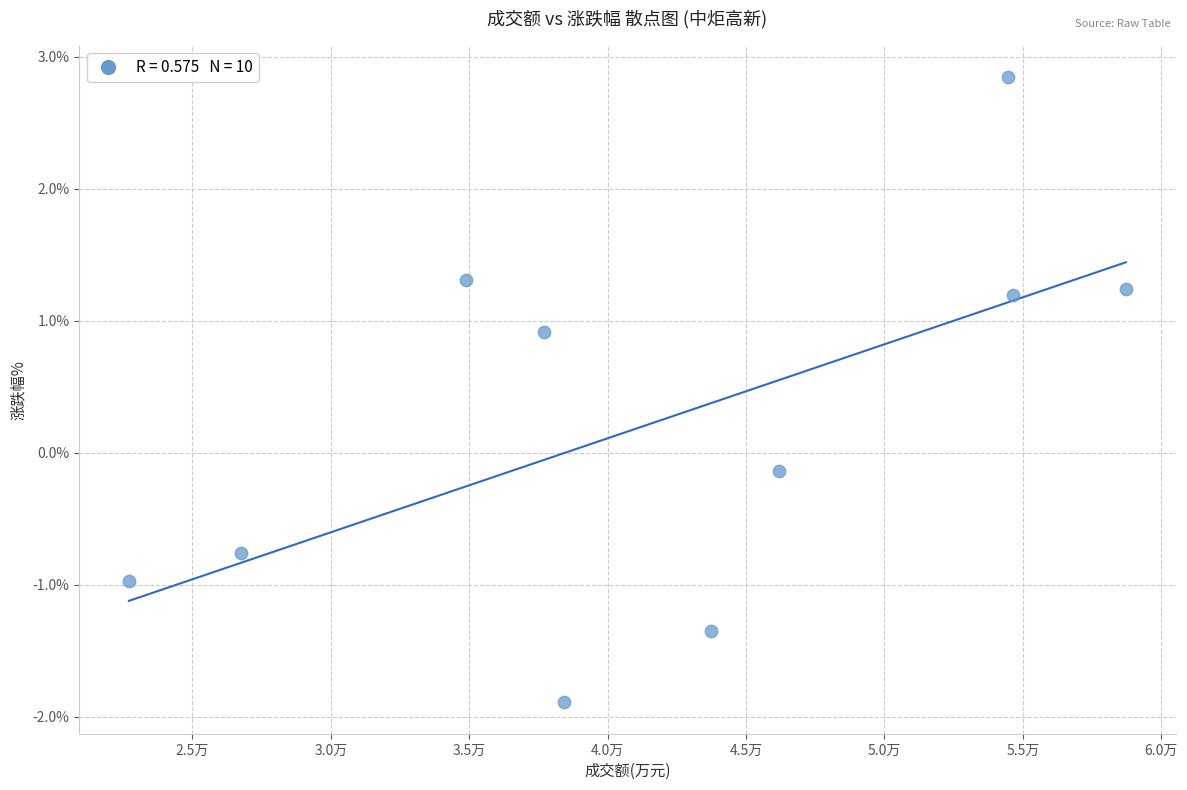

What is the range of Y values (max minus min)?

4.7